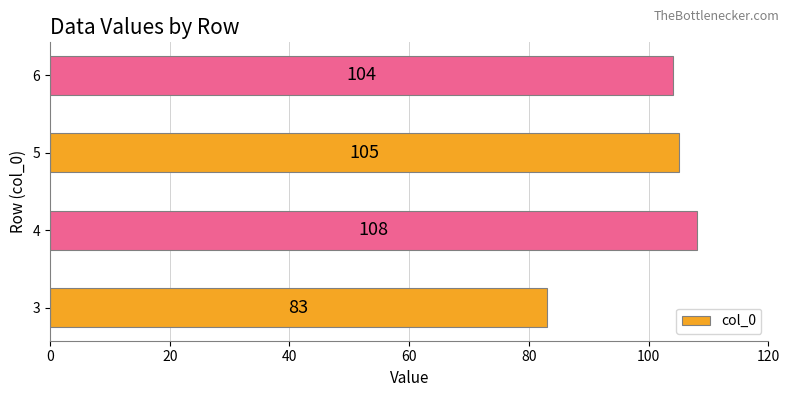

The value at 3 is 20. True or false?

False